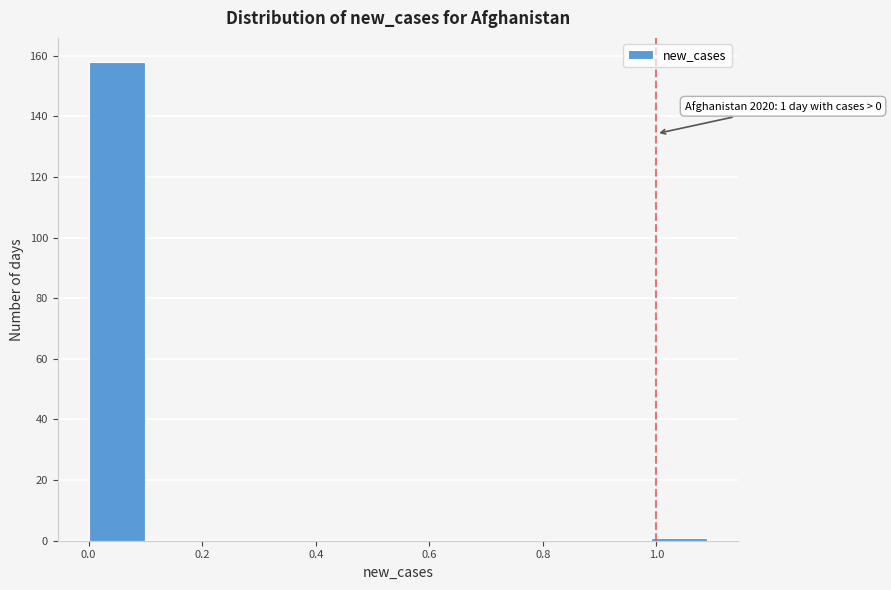

Which range on the x-axis has the tallest bar?

0.00 to 0.11